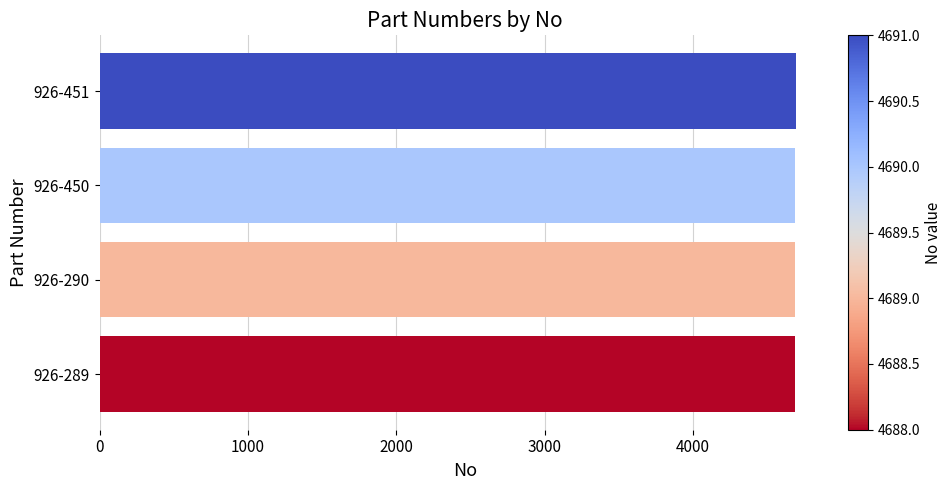

What is the ratio of the value at 926-450 to the value at 926-290?

1.0